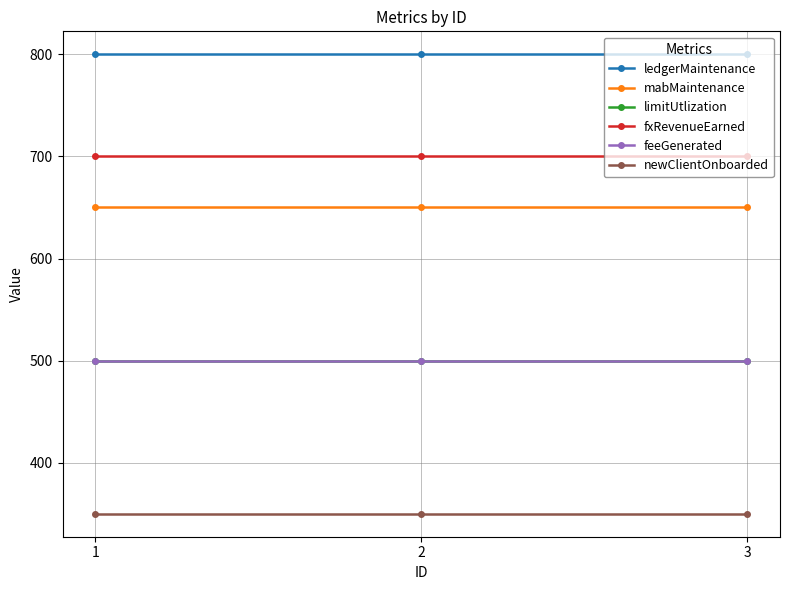

What is the sum of all ledgerMaintenance values?

2400